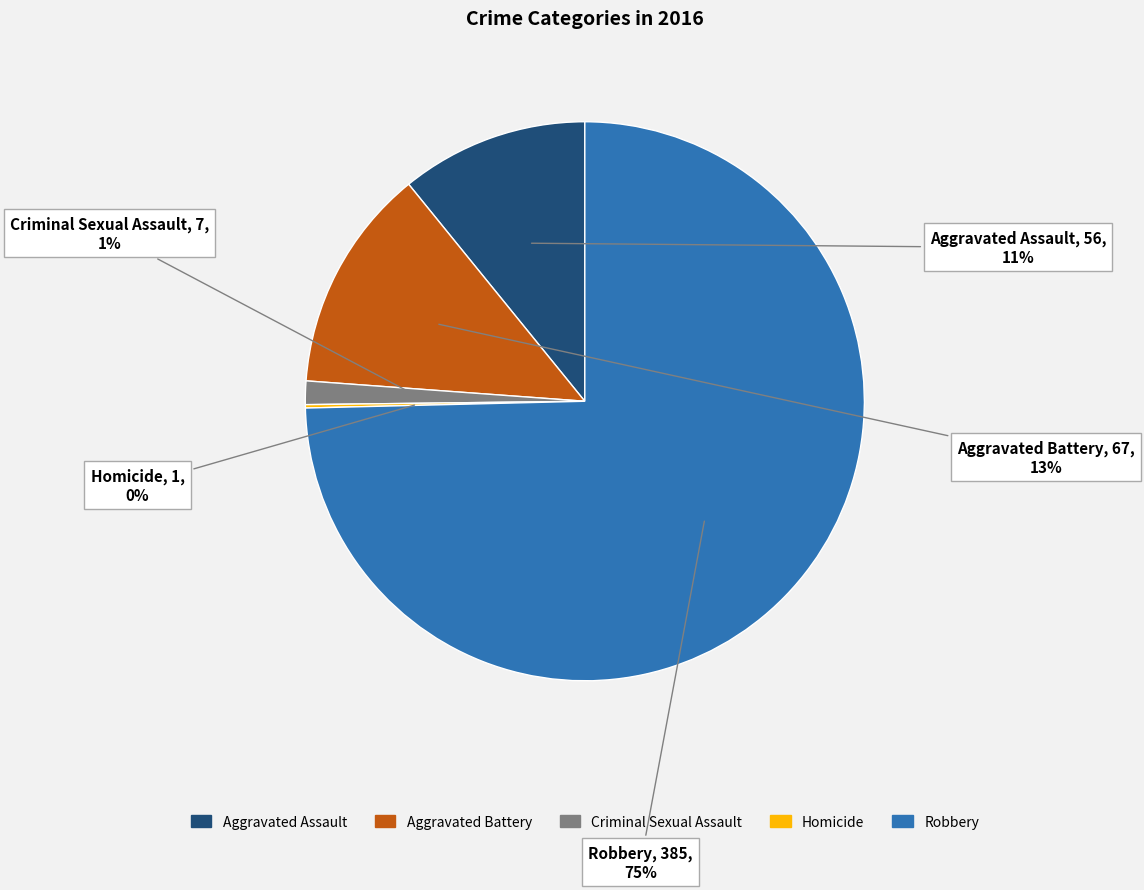

The Robbery slice represents 61% of the pie. True or false?

False